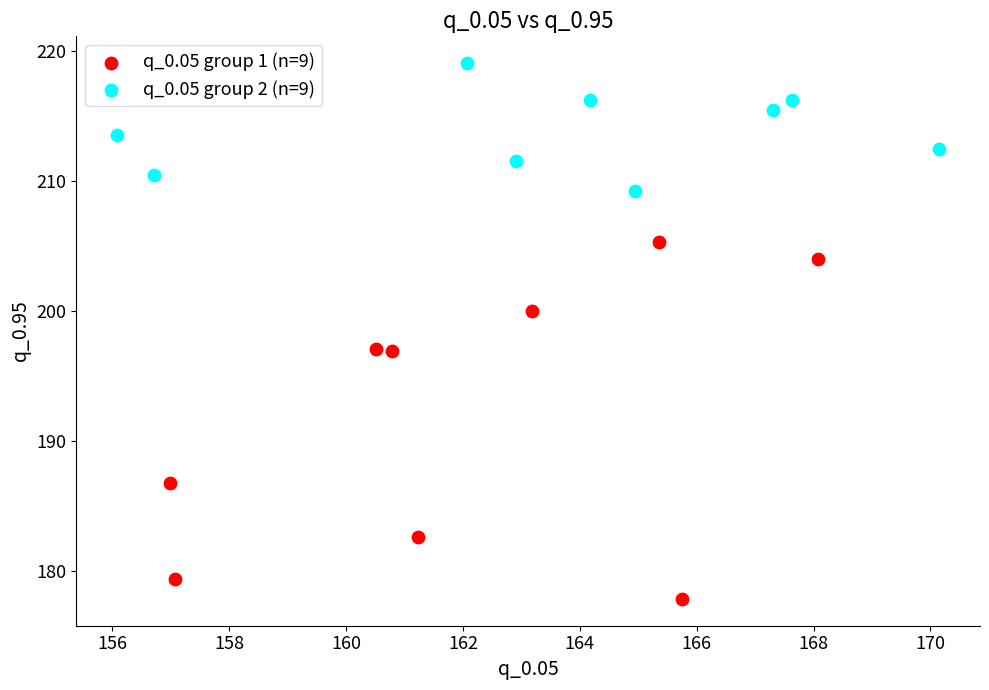

What are all the series names shown in the legend?

q_0.05 group 1 (n=9), q_0.05 group 2 (n=9)